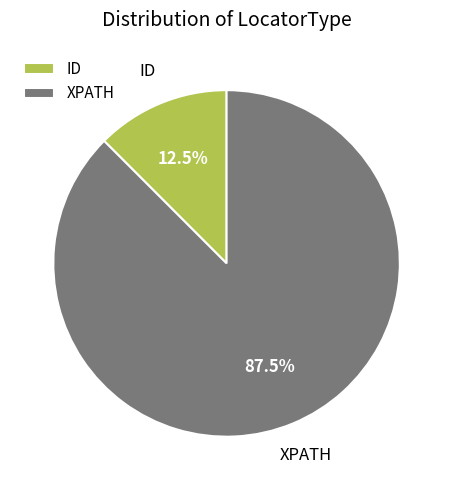

How many slices are in this pie chart?

2